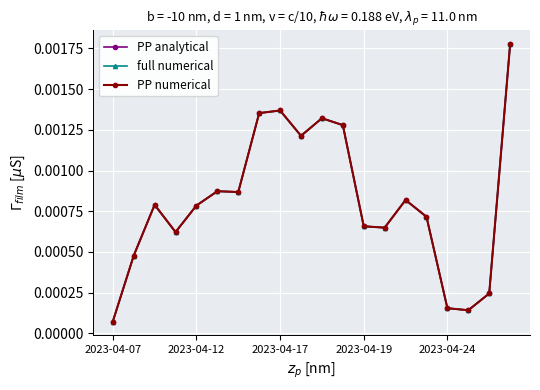

Is this an area chart (filled region under the line)?

No